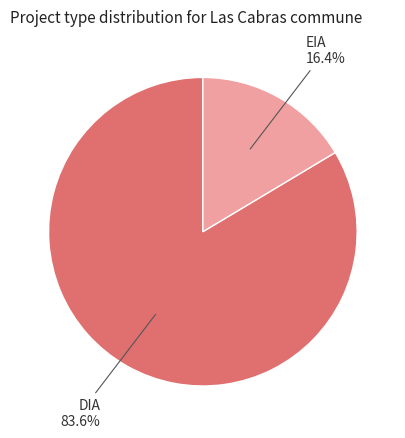

Does any single category account for the majority?

Yes